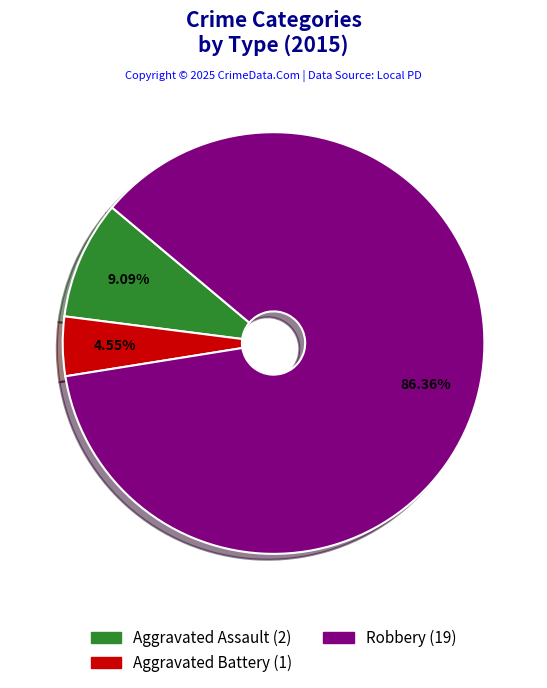

Is there a majority slice in this chart?

Yes